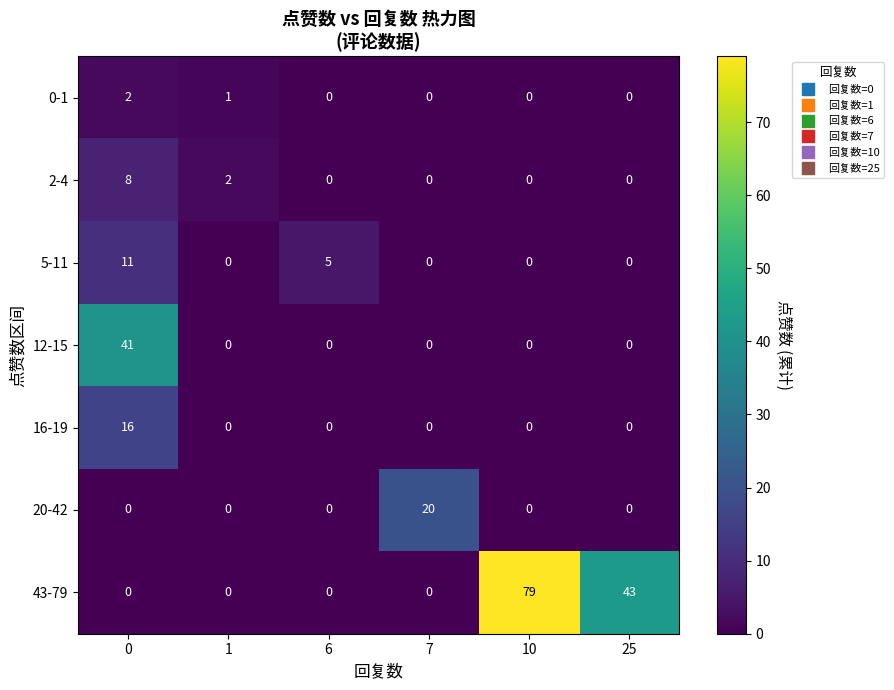

What is the difference between the maximum and minimum values in the 20-42 series?

20